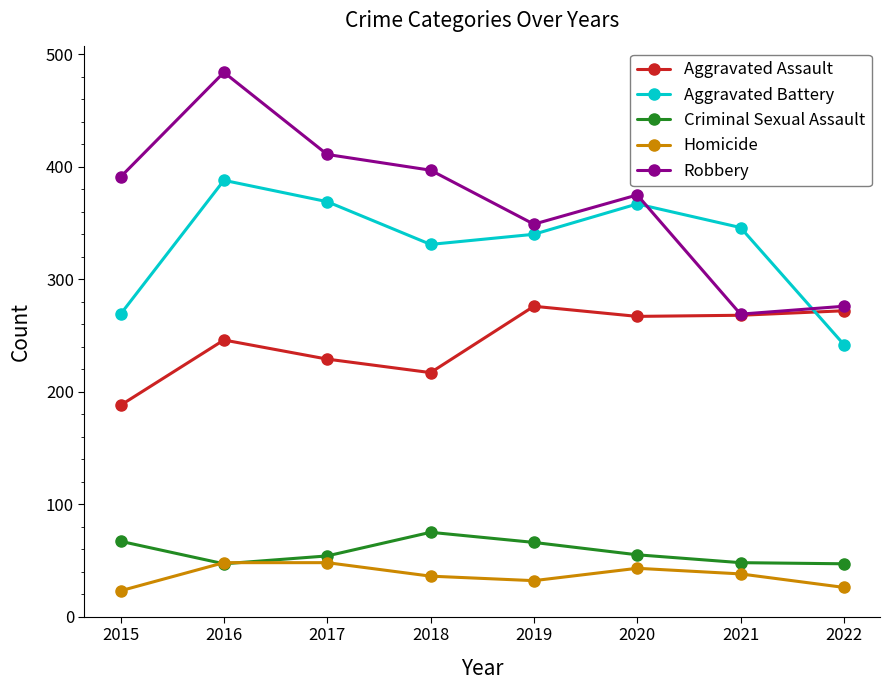

The Robbery series shows 375 at 2020. True or false?

True